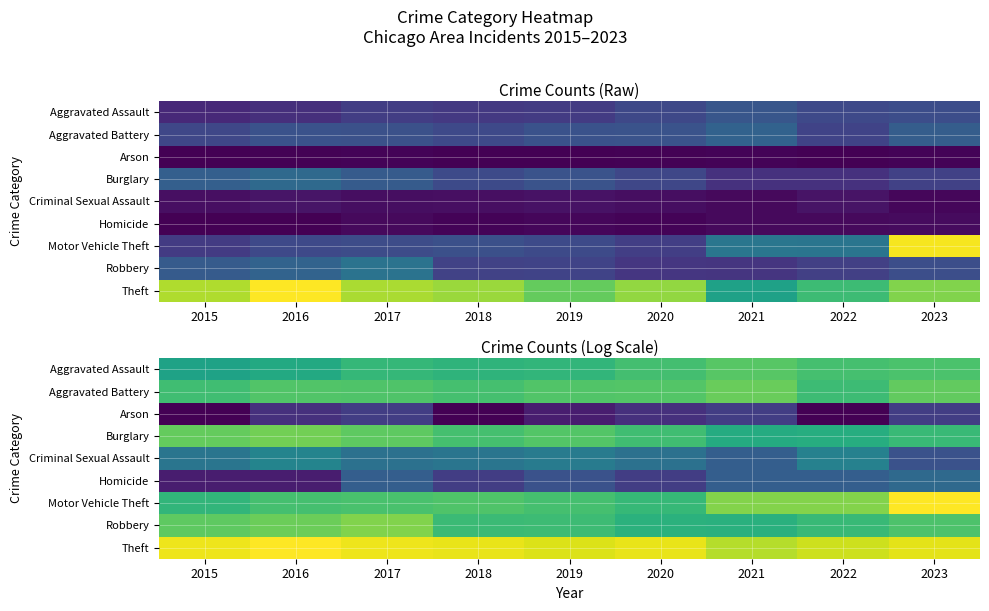

At 2022, list the series in order from largest to smallest.

Theft, Motor Vehicle Theft, Aggravated Assault, Aggravated Battery, Robbery, Burglary, Criminal Sexual Assault, Homicide, Arson